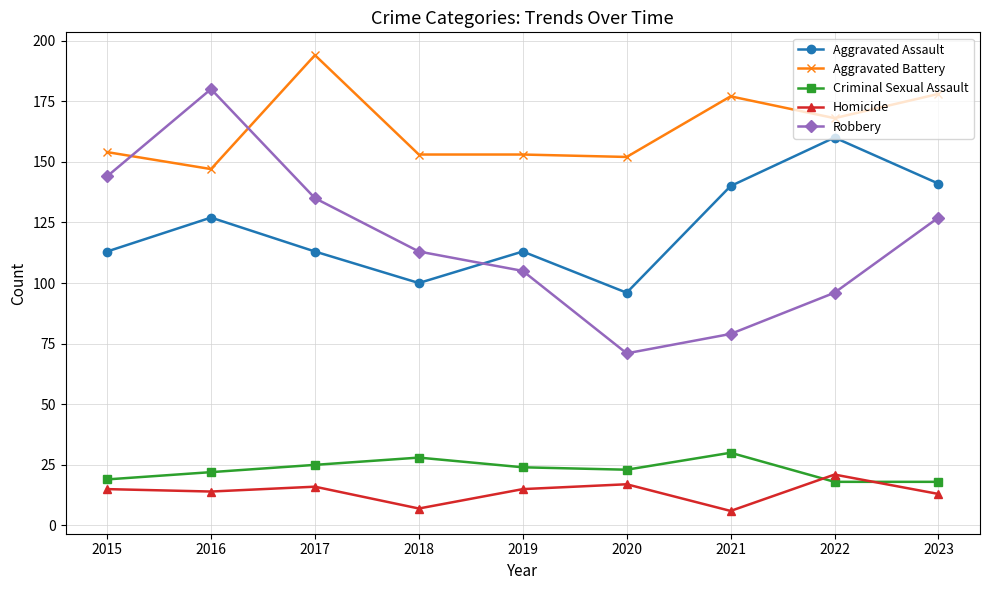

Which series has the largest total across all categories?

Aggravated Battery